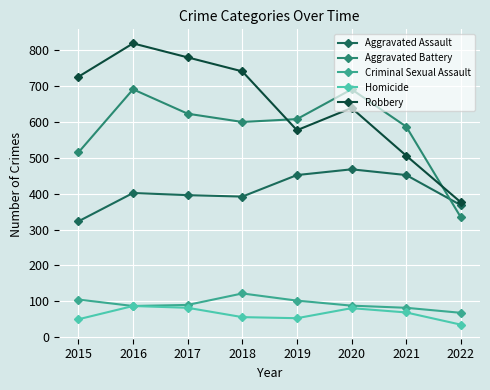

At which category does Aggravated Battery reach its first local peak?

2016